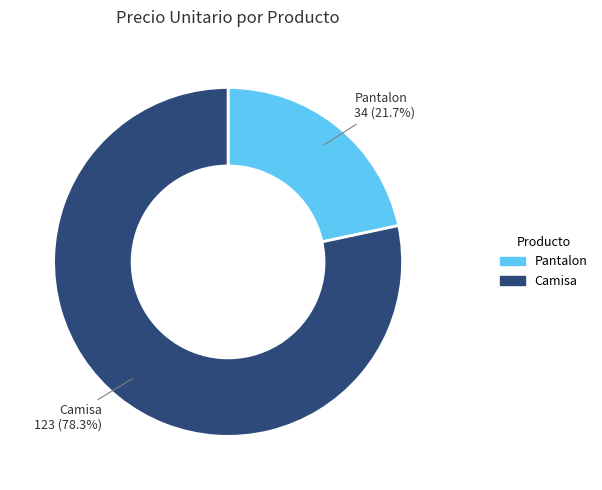

True or false: Pantalon accounts for 36% of the total.

False